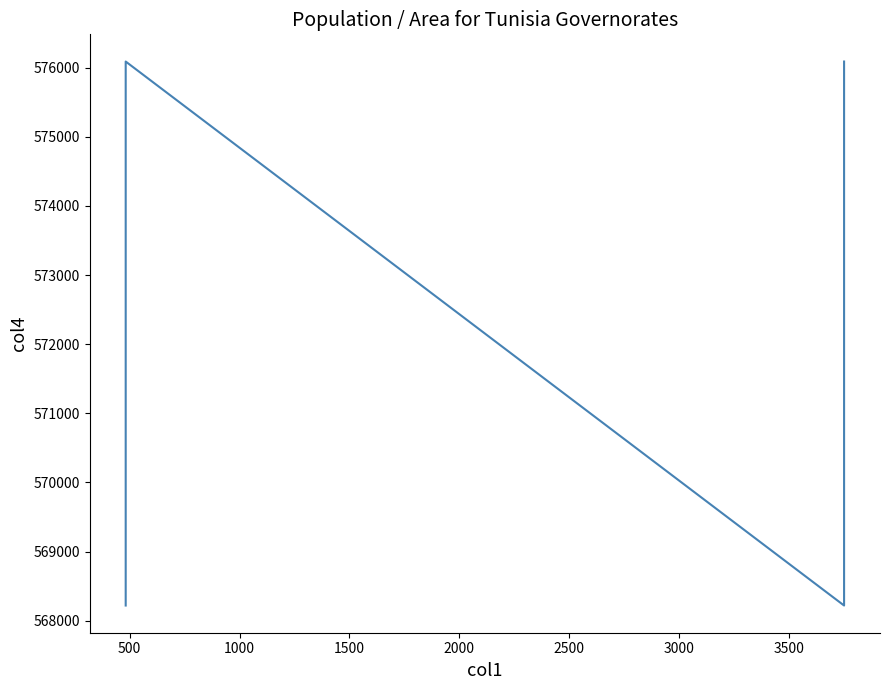

Which label corresponds to the largest value in the chart?

500